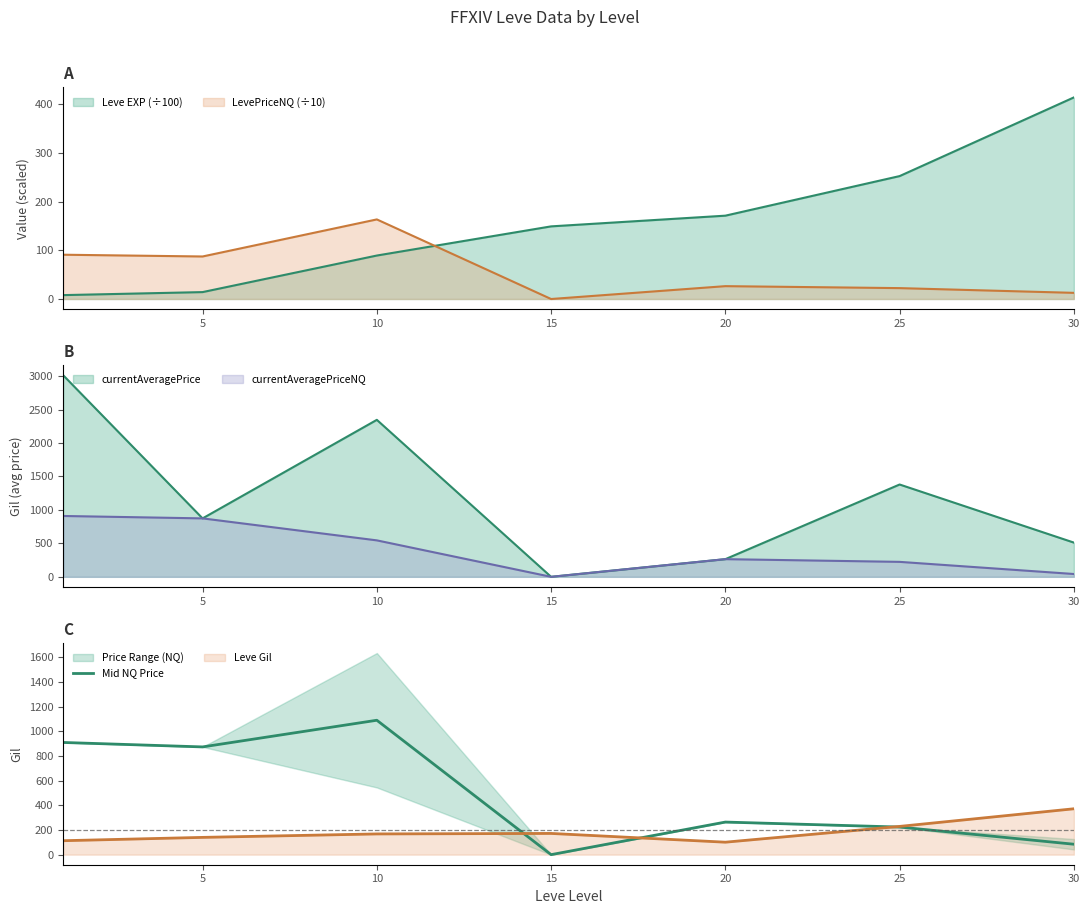

True or false: the data shows 587.9 at 15.

False